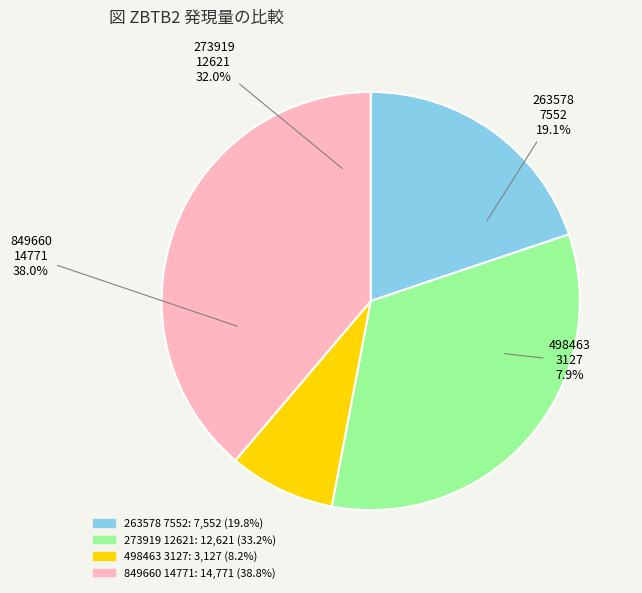

Rank the categories by value from lowest to highest.

498463 3127, 263578 7552, 273919 12621, 849660 14771